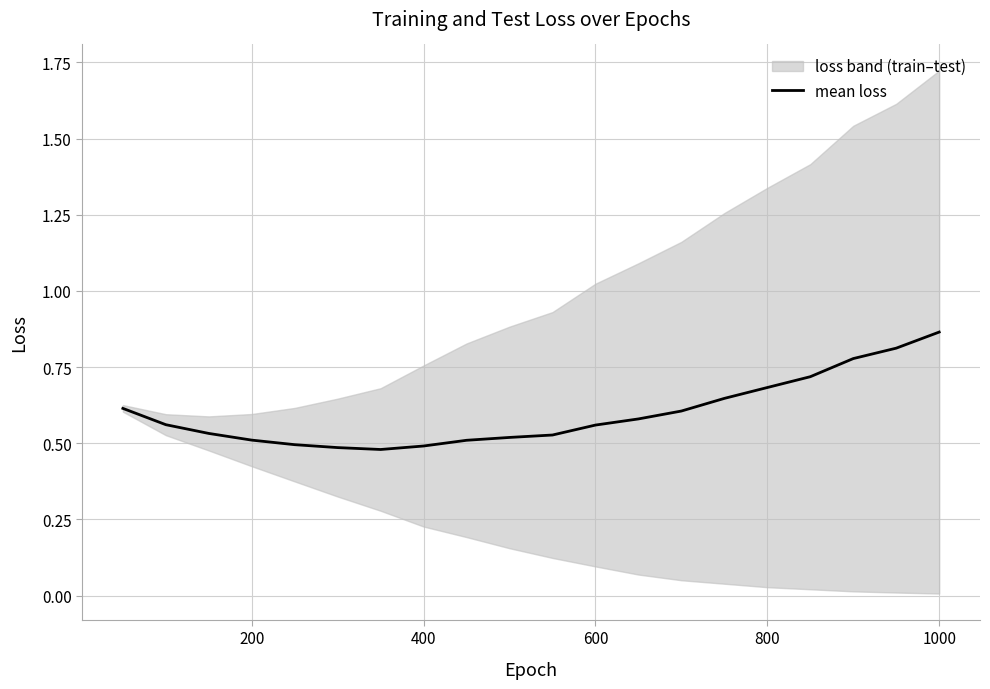

At which label does mean loss reach its peak?

1000